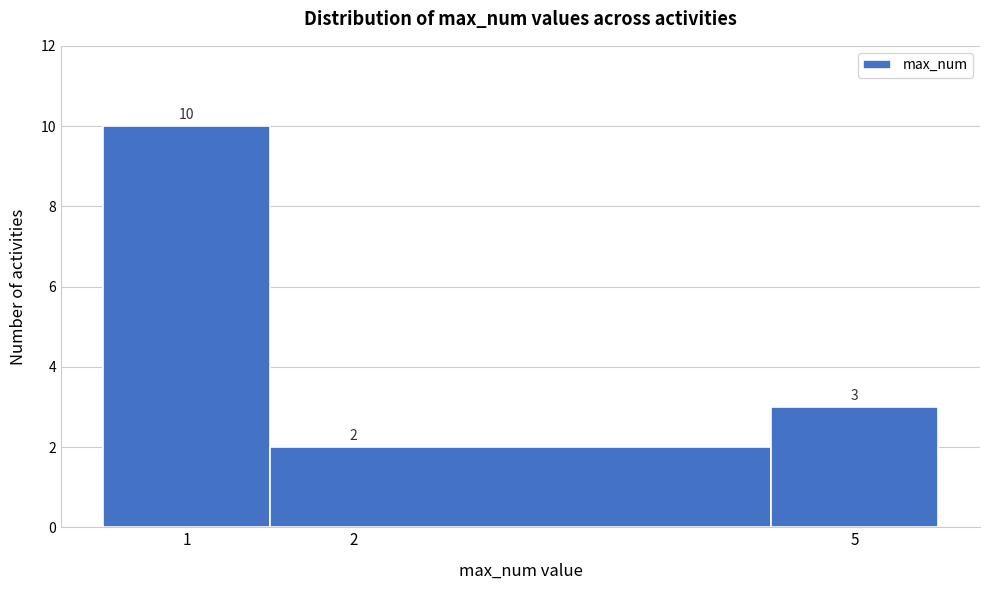

Reading left to right, list every bar in this chart as the range it spans on the x-axis followed by its height.

0.5 to 1.5: 10
1.5 to 4.5: 2
4.5 to 5.5: 3